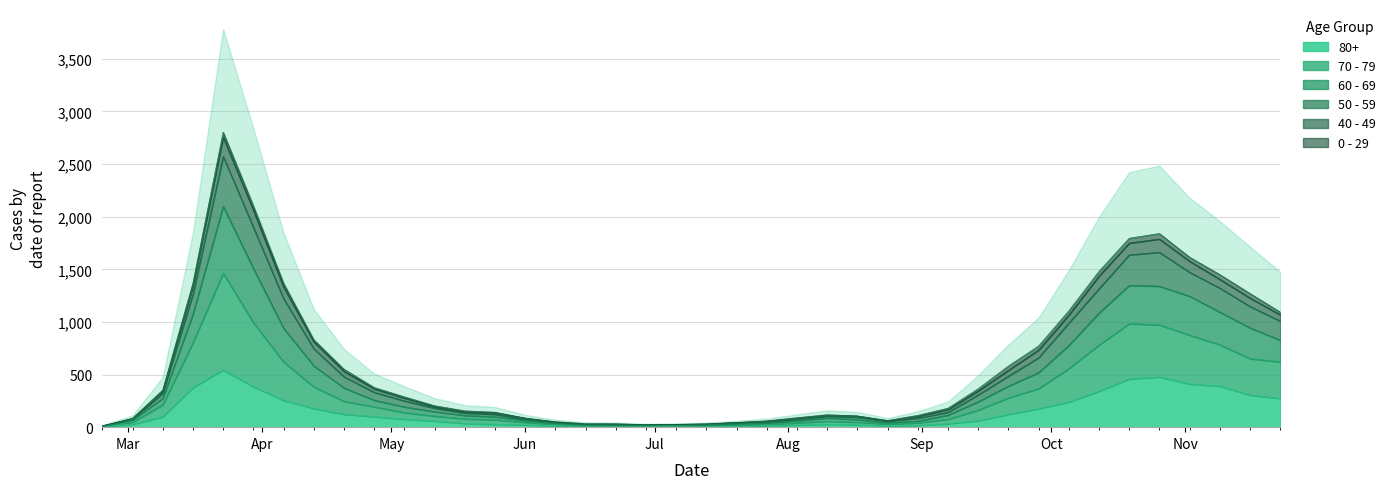

True or false: 80+ has more than 2 points higher than both neighbors.

True